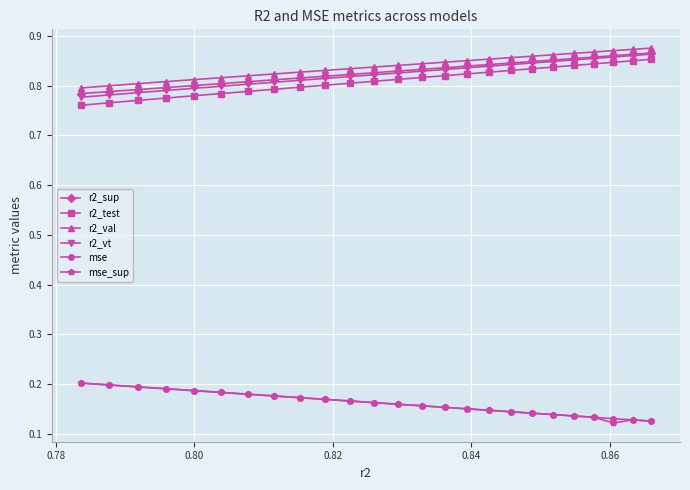

At how many categories does at least one series exceed 0?

25